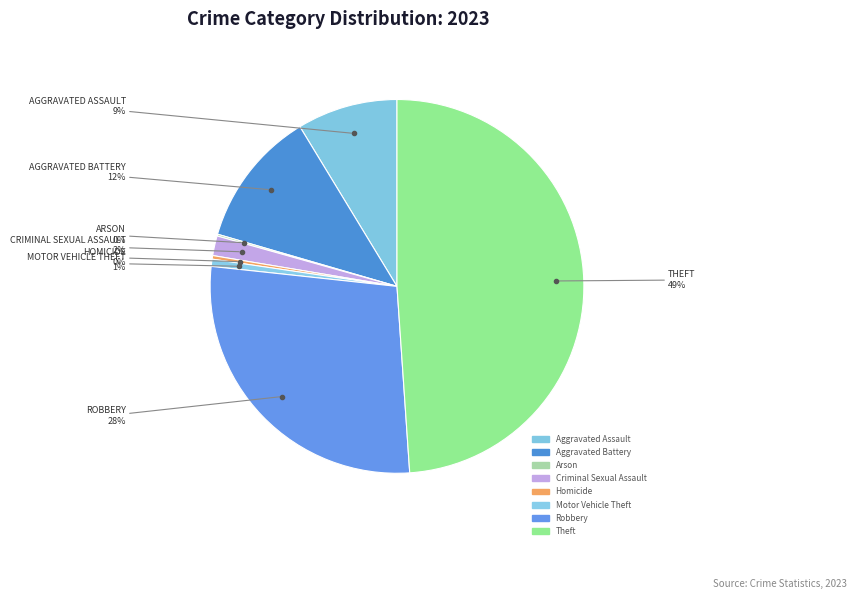

Combined, what portion of the pie is Robbery and Motor Vehicle Theft?

28.4%